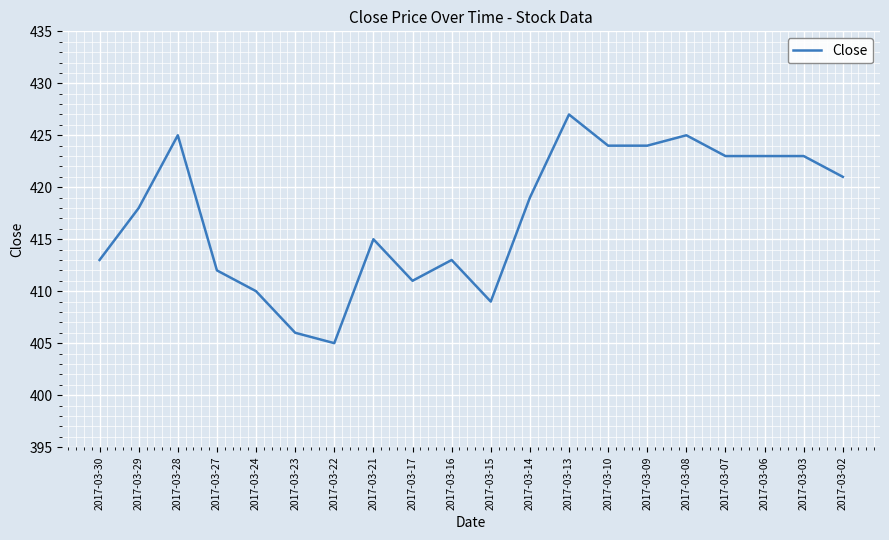

Reading left to right, list all the values displayed in this chart.

2017-03-30=413	2017-03-29=418	2017-03-28=425	2017-03-27=412	2017-03-24=410	2017-03-23=406	2017-03-22=405	2017-03-21=415	2017-03-17=411	2017-03-16=413	2017-03-15=409	2017-03-14=419	2017-03-13=427	2017-03-10=424	2017-03-09=424	2017-03-08=425	2017-03-07=423	2017-03-06=423	2017-03-03=423	2017-03-02=421